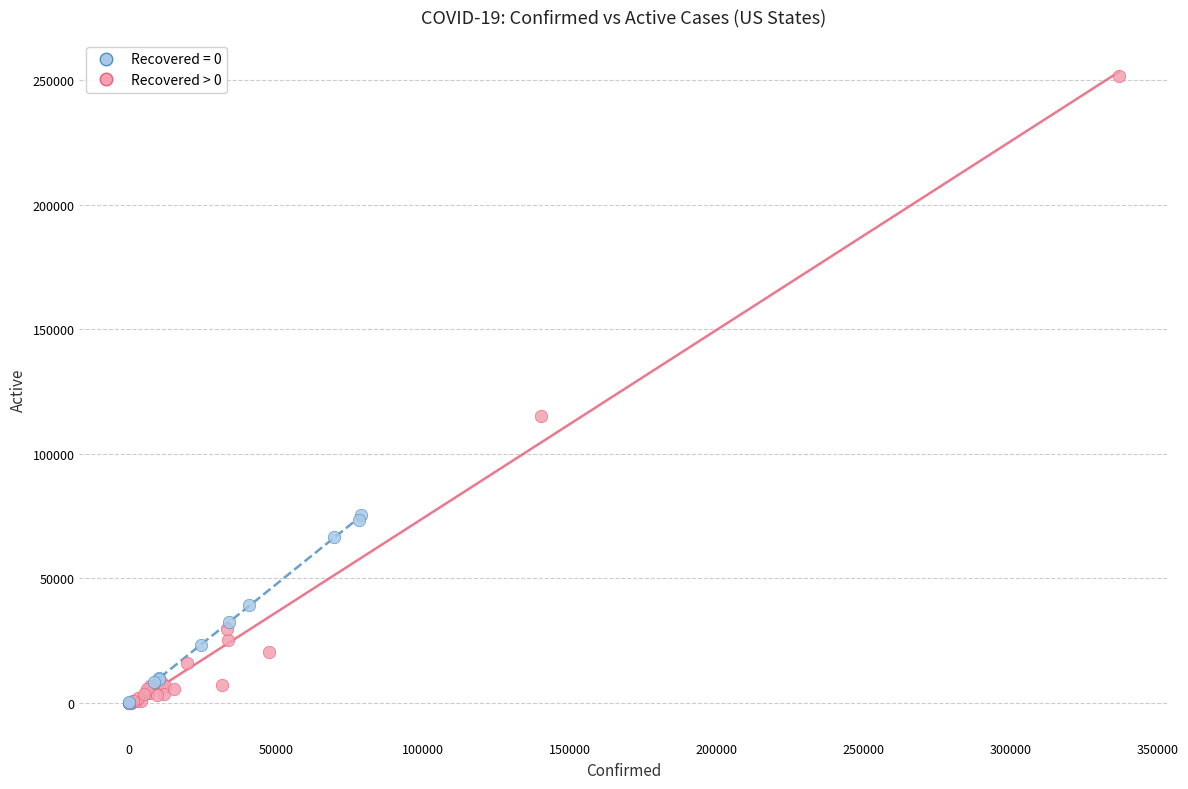

Which series has the widest spread of Y values?

Recovered > 0